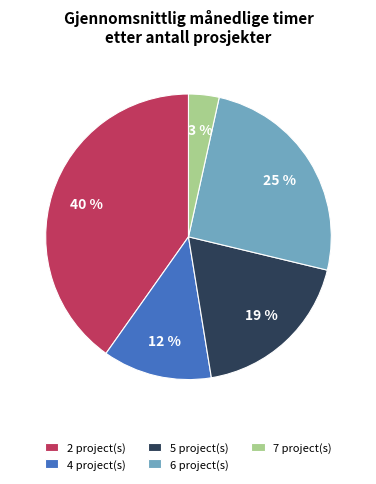

How many segments does this pie chart have?

5